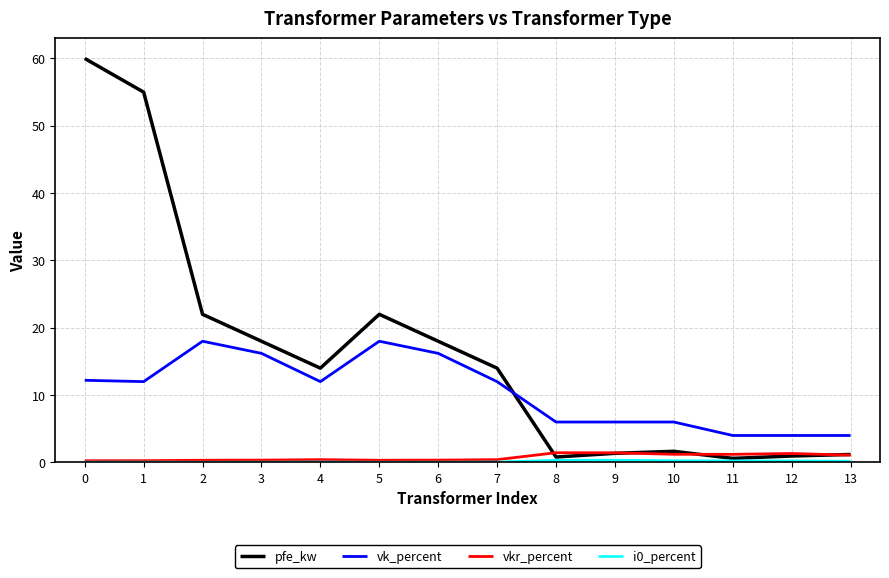

How many intersections are there between pfe_kw and vk_percent?

1